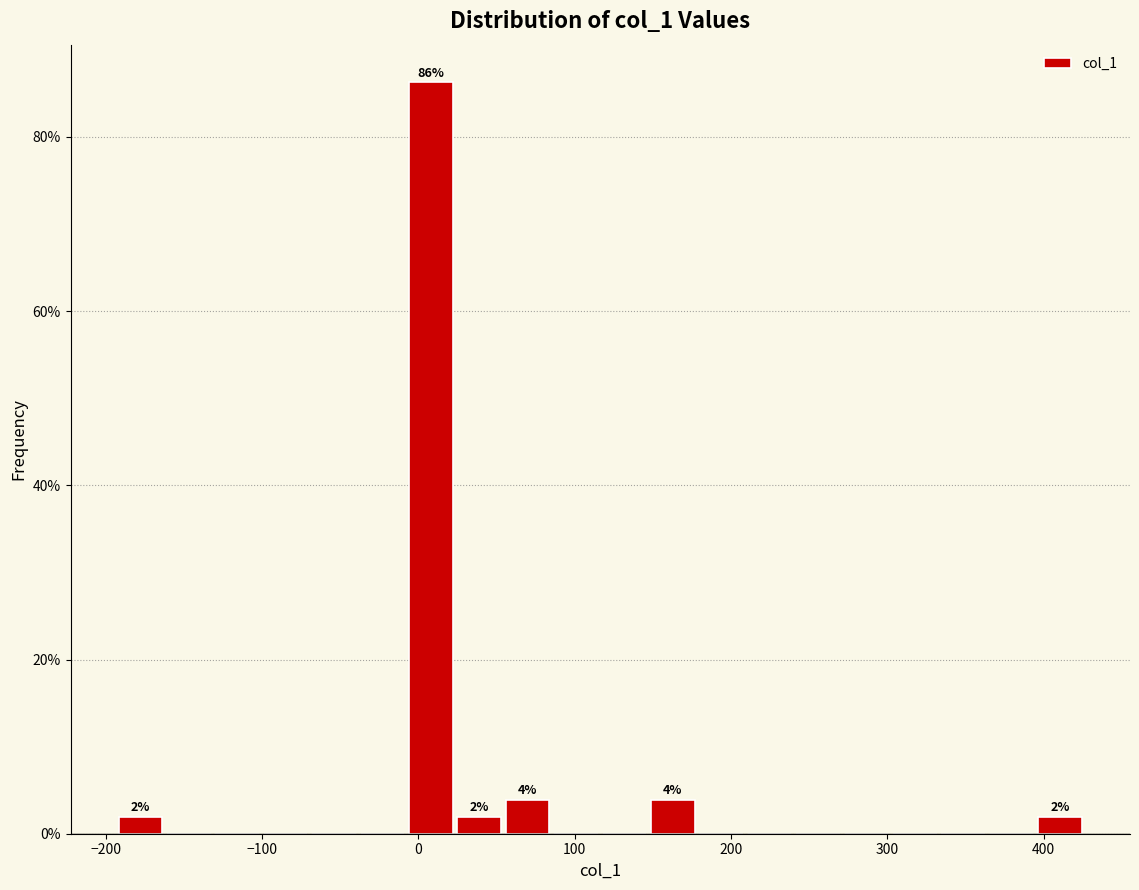

Read against the x-axis, roughly where is the centre of the tallest bar?

10